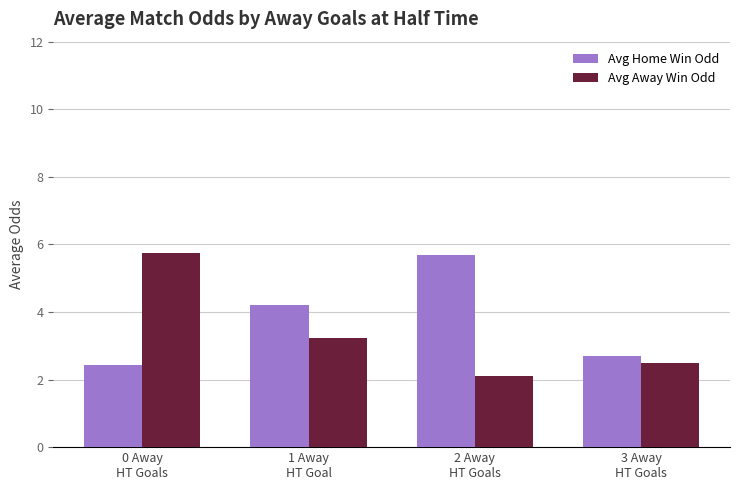

What is the maximum value shown in the chart?

5.8